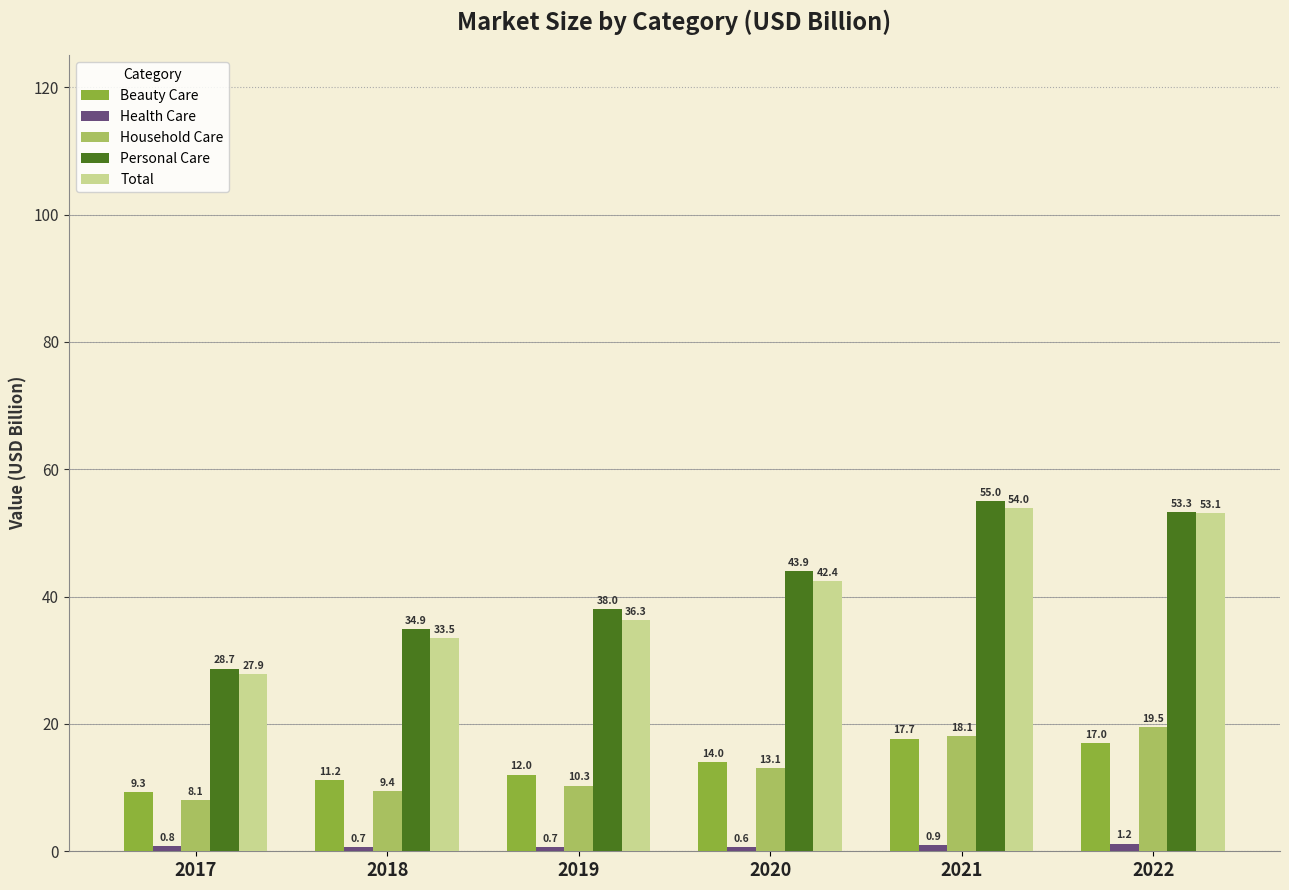

At how many categories does at least one series exceed 12?

6